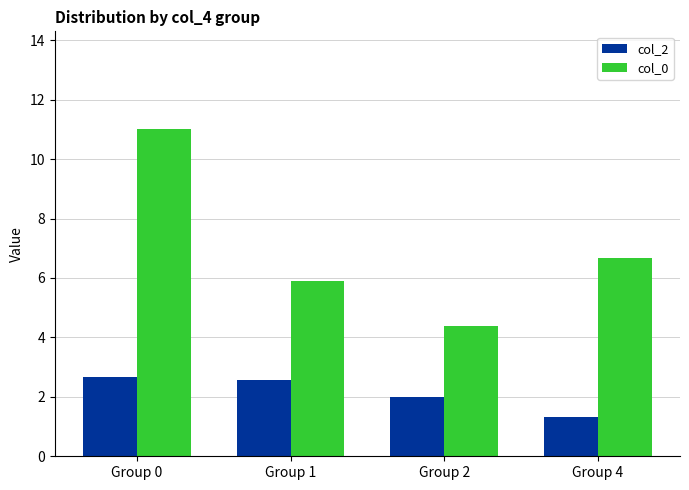

What value does the col_2 series have at Group 4?

1.3